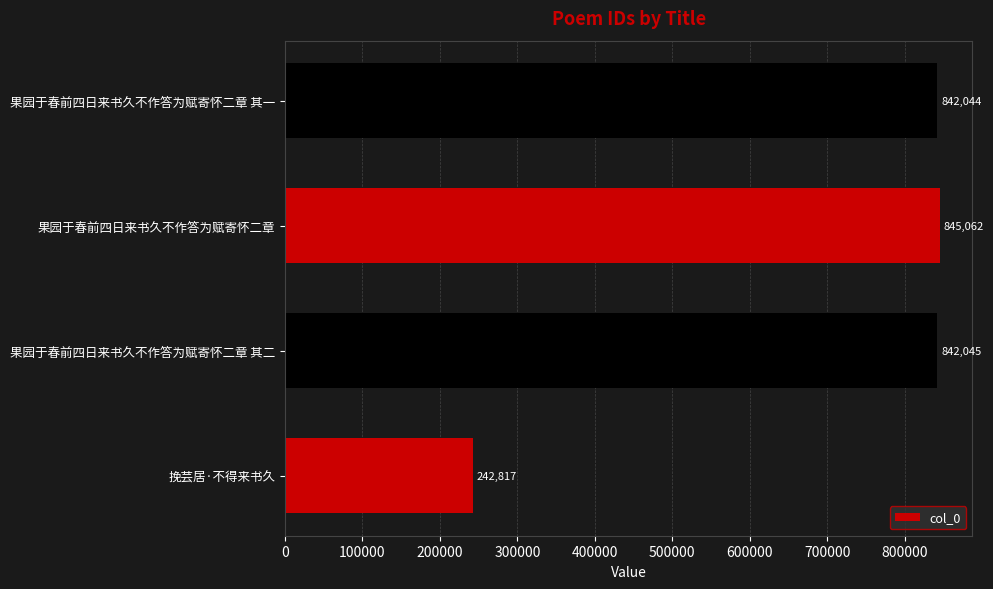

True or false: the data shows 426853 at 挽芸居·不得来书久.

False